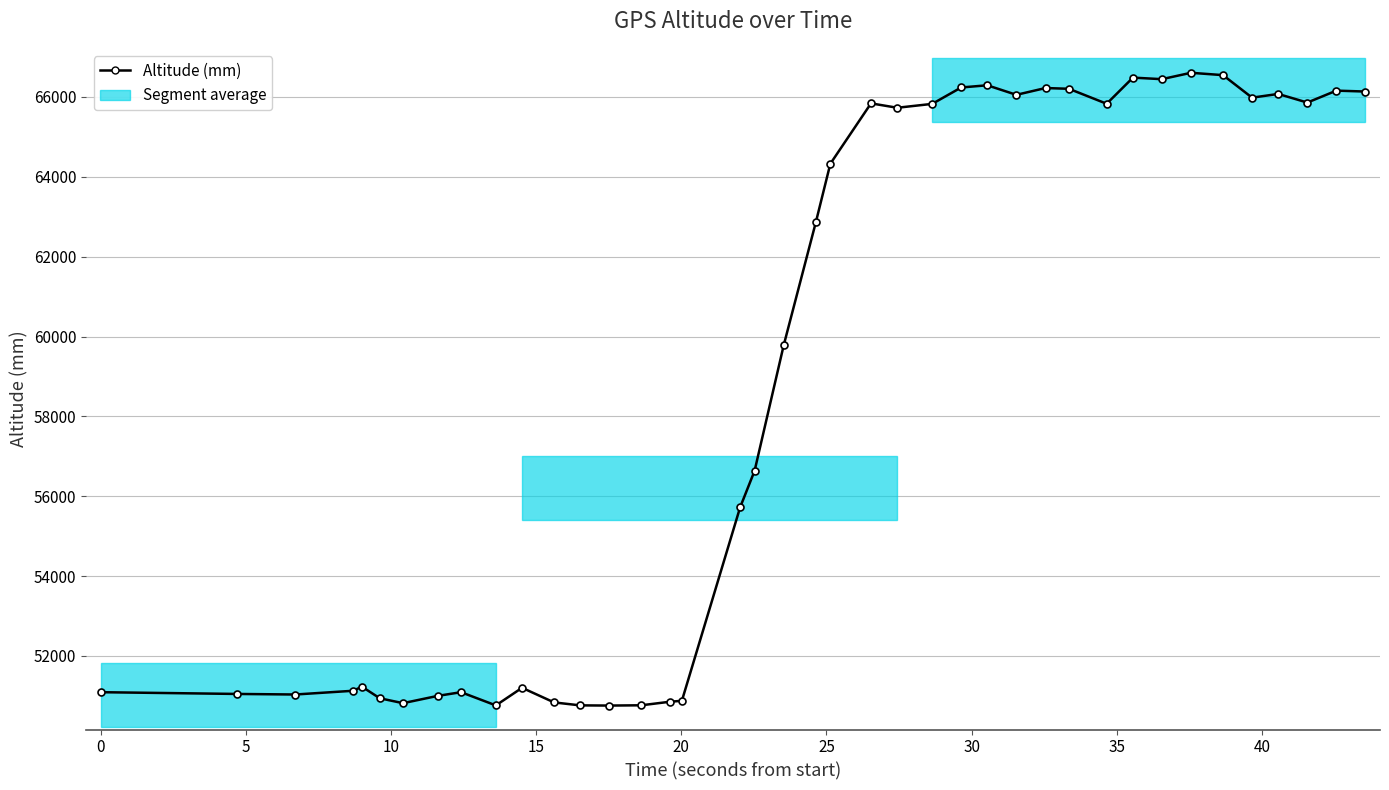

What is the greatest value displayed?

66606